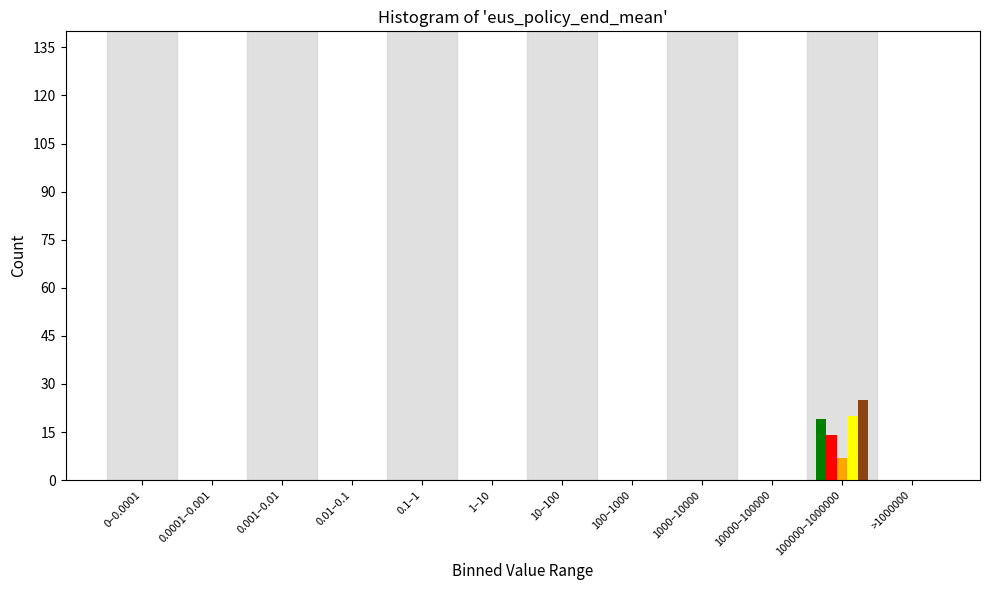

At which category is the sum across all series the highest?

100000–1000000